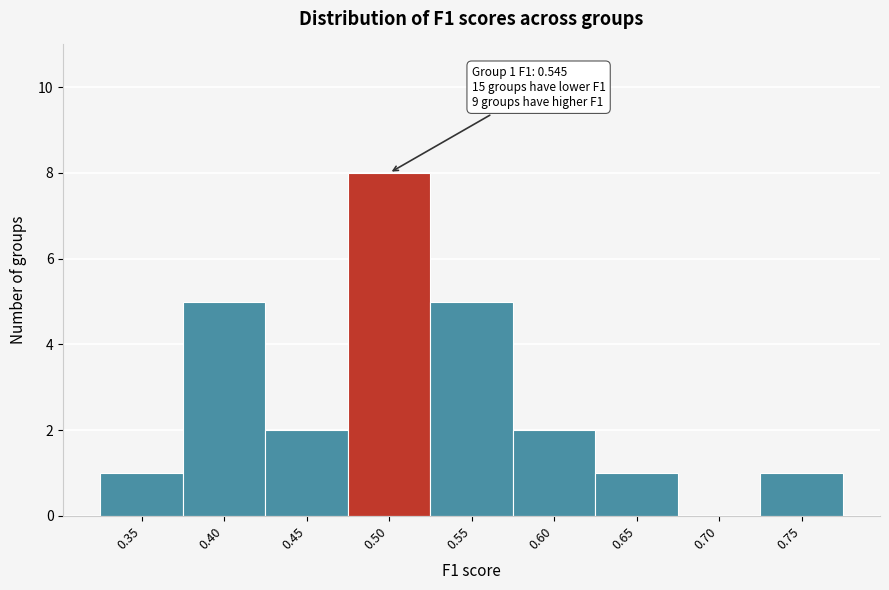

Reading right to left, what are all the values shown in this chart?

0.75=1	0.70=0	0.65=1	0.60=2	0.55=5	0.50=8	0.45=2	0.40=5	0.35=1